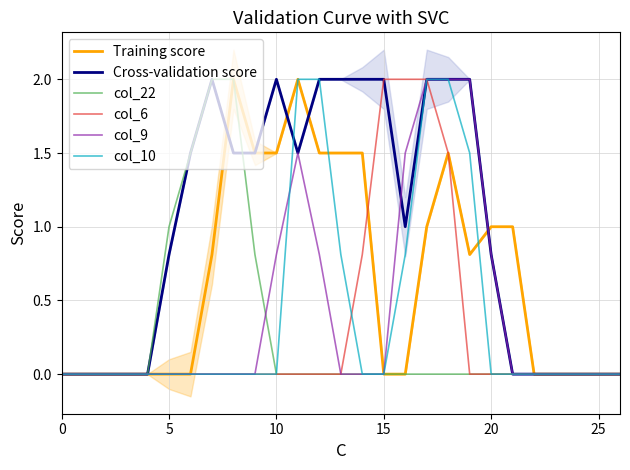

Which series changed the most between 5 and 11?

Training score